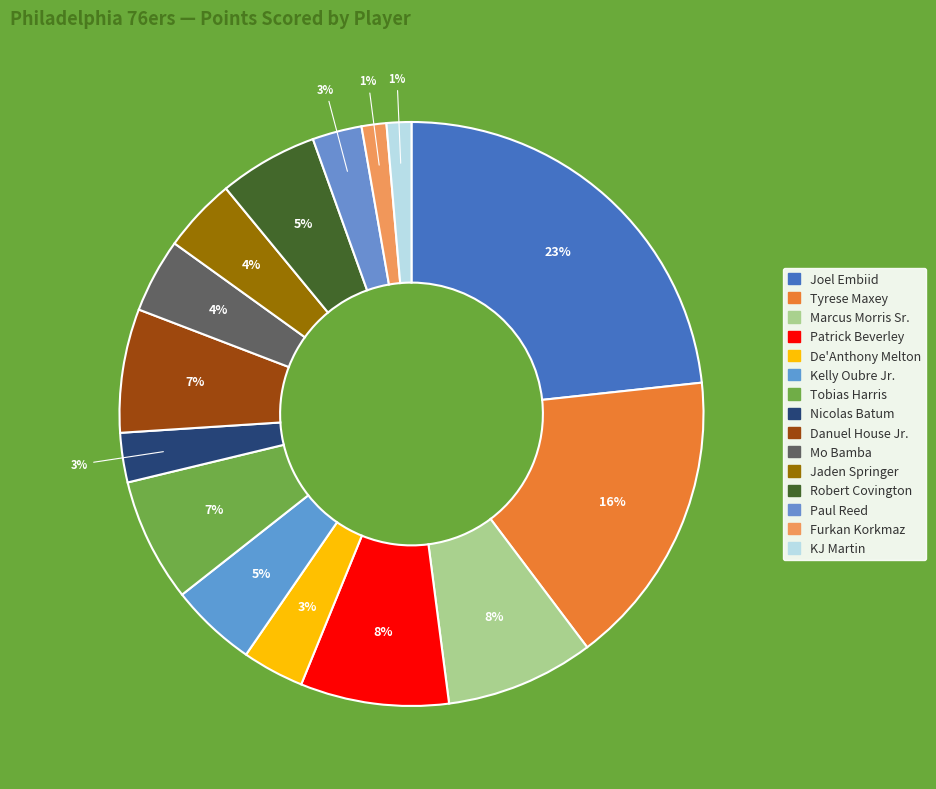

Is there a majority slice in this chart?

No